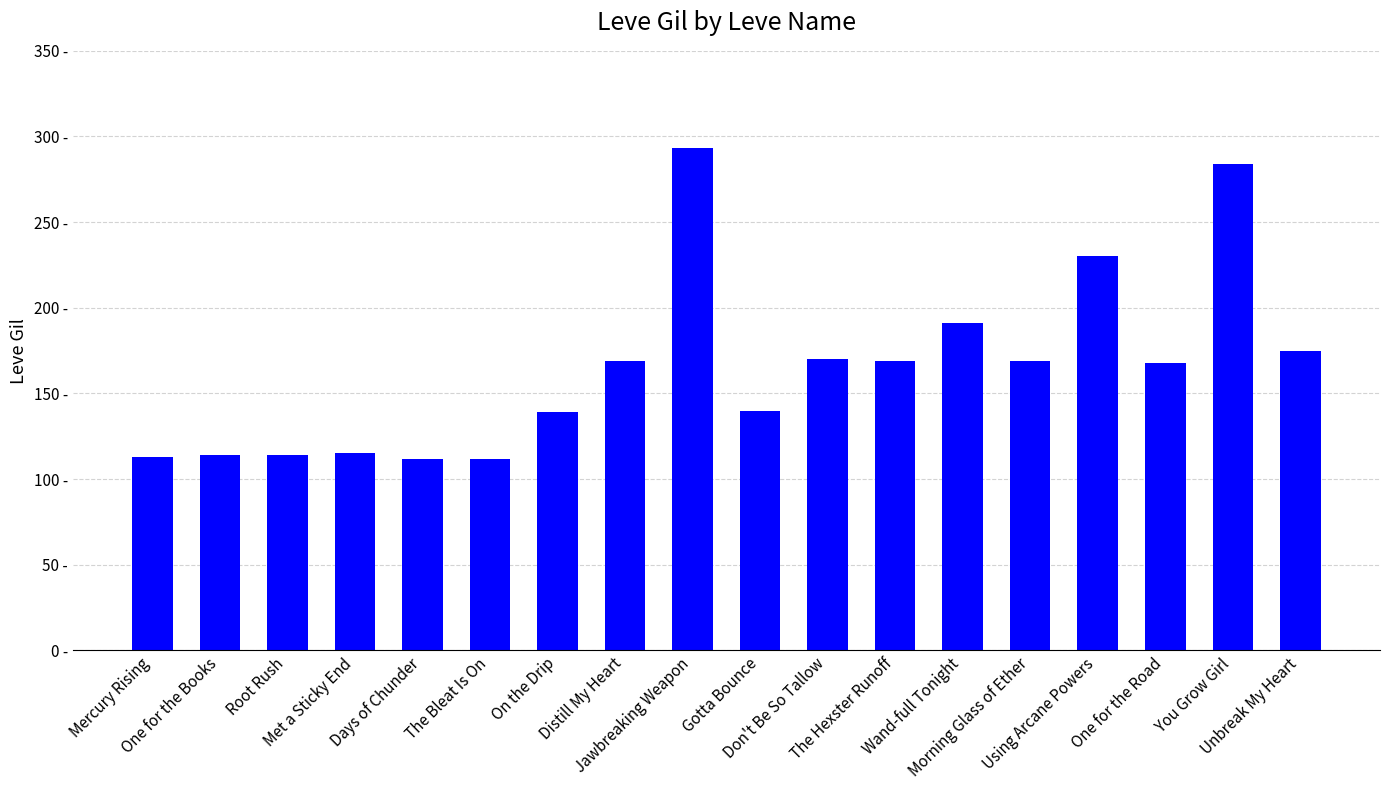

True or false: the data shows 169 at The Hexster Runoff.

True